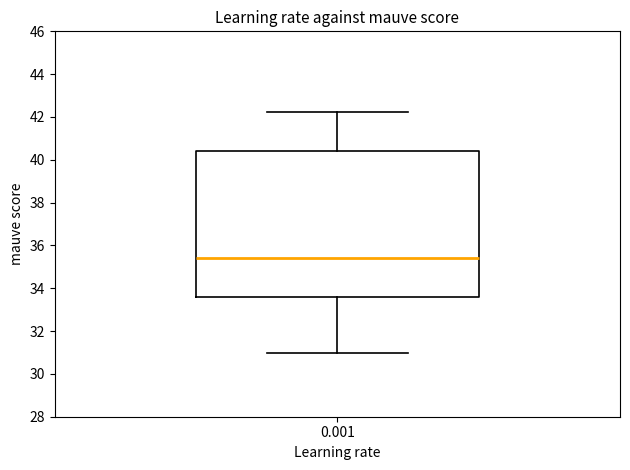

Where does the lower whisker of the box at x = 0.001 end on the y-axis? The values are not printed on the chart, so give them approximately, as read against the axis.

31.0